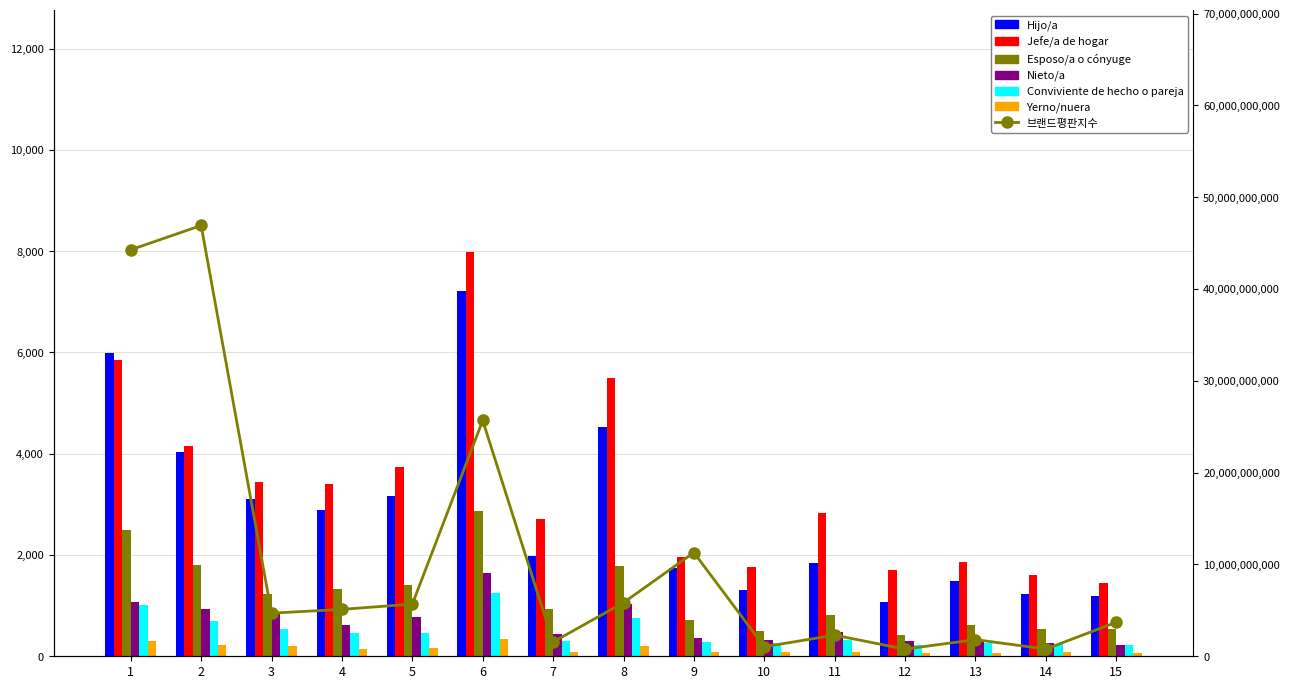

How many bars are there in each group?

6